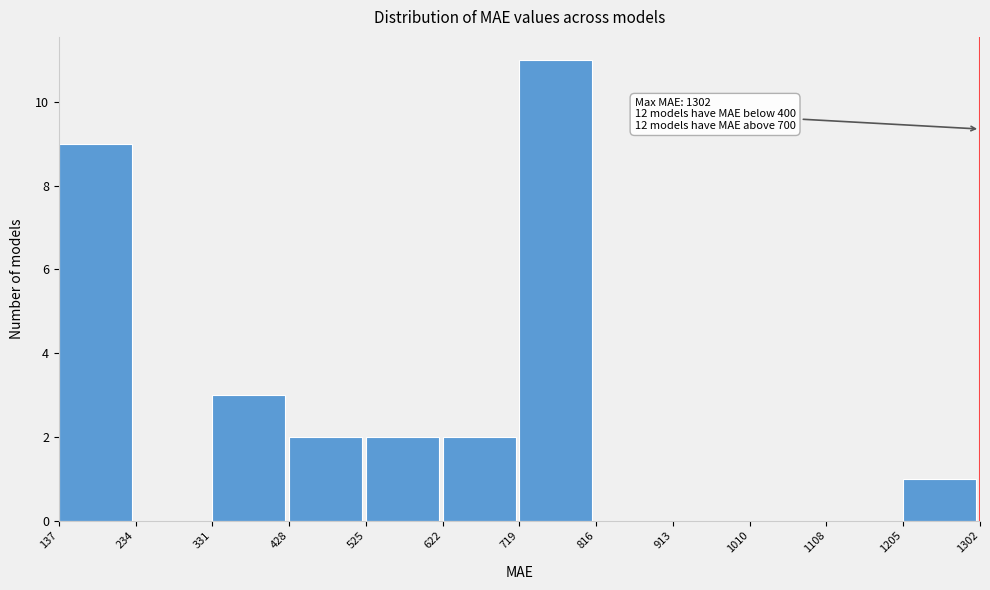

Which range on the x-axis has the tallest bar?

719 to 816